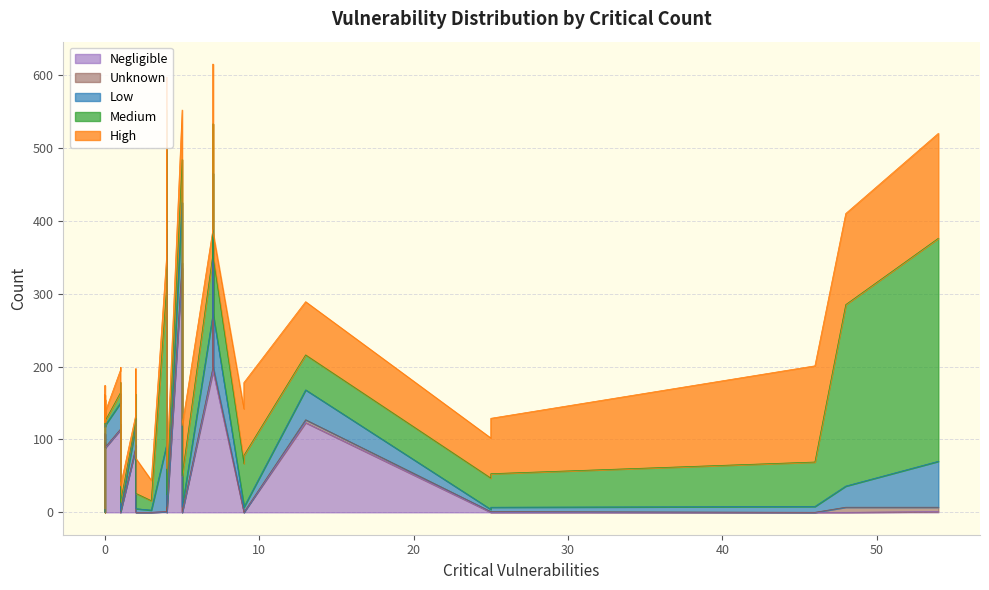

What is the maximum value for High?

144